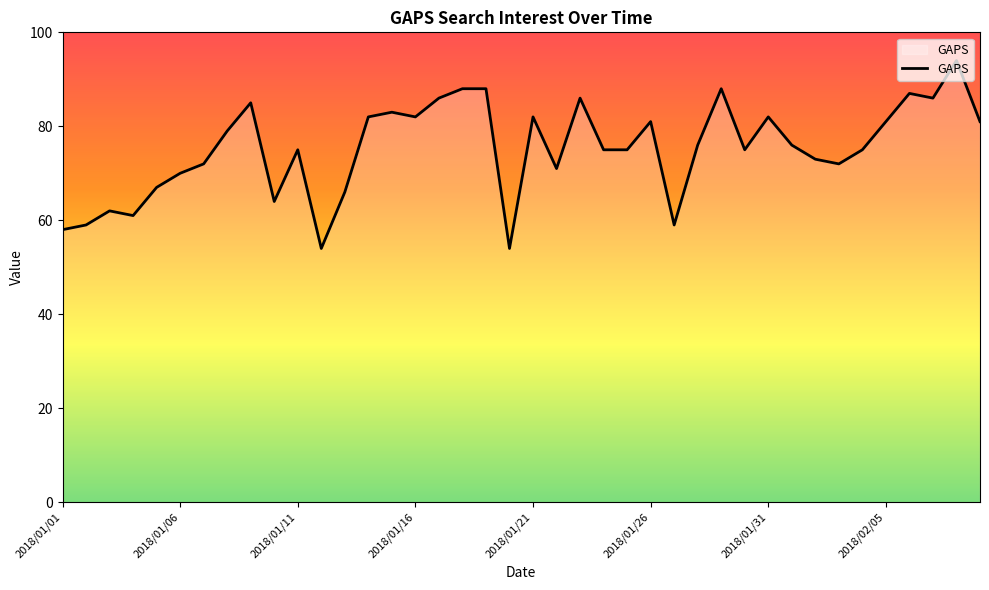

Reading left to right, what are all the values shown in this chart?

58	59	62	61	67	70	72	79	85	64	75	54	66	82	83	82	86	88	88	54	82	71	86	75	75	81	59	76	88	75	82	76	73	72	75	81	87	86	94	81